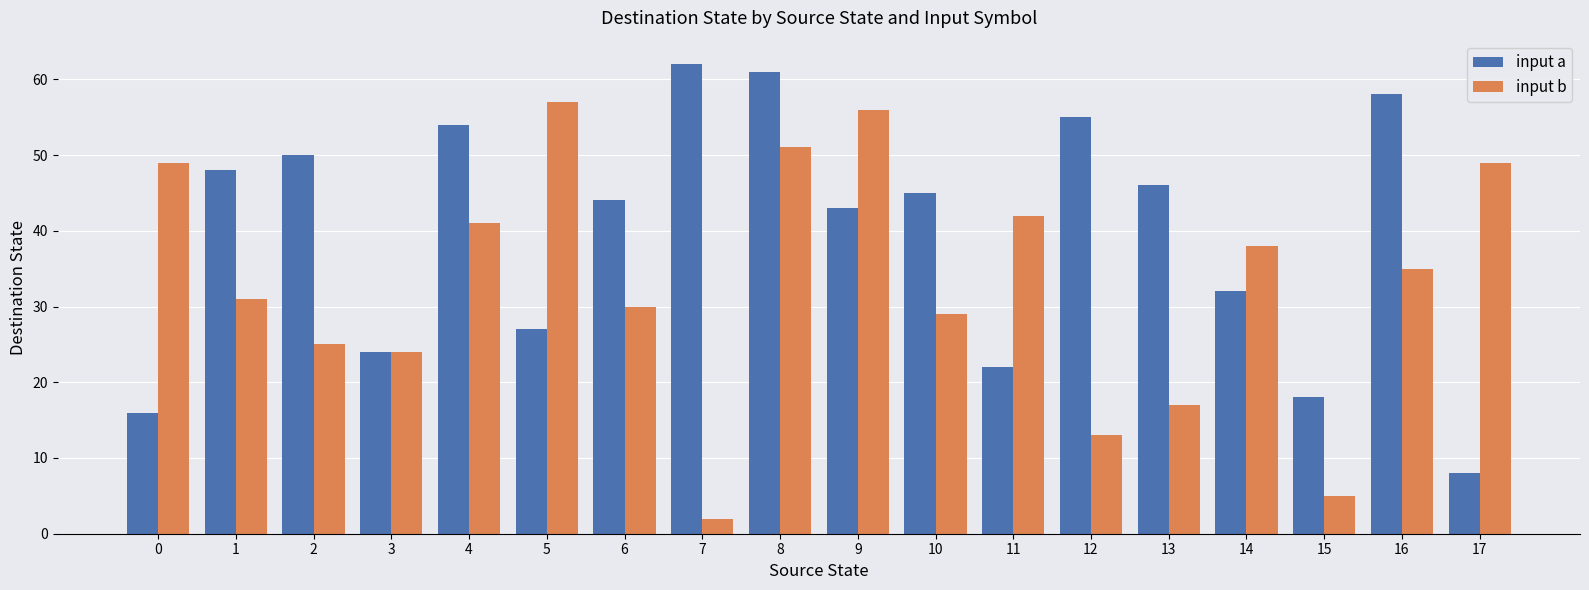

Reading right to left, list all the values displayed in this chart.

input a: 17=8	16=58	15=18	14=32	13=46	12=55	11=22	10=45	9=43	8=61	7=62	6=44	5=27	4=54	3=24	2=50	1=48	0=16
input b: 17=49	16=35	15=5	14=38	13=17	12=13	11=42	10=29	9=56	8=51	7=2	6=30	5=57	4=41	3=24	2=25	1=31	0=49